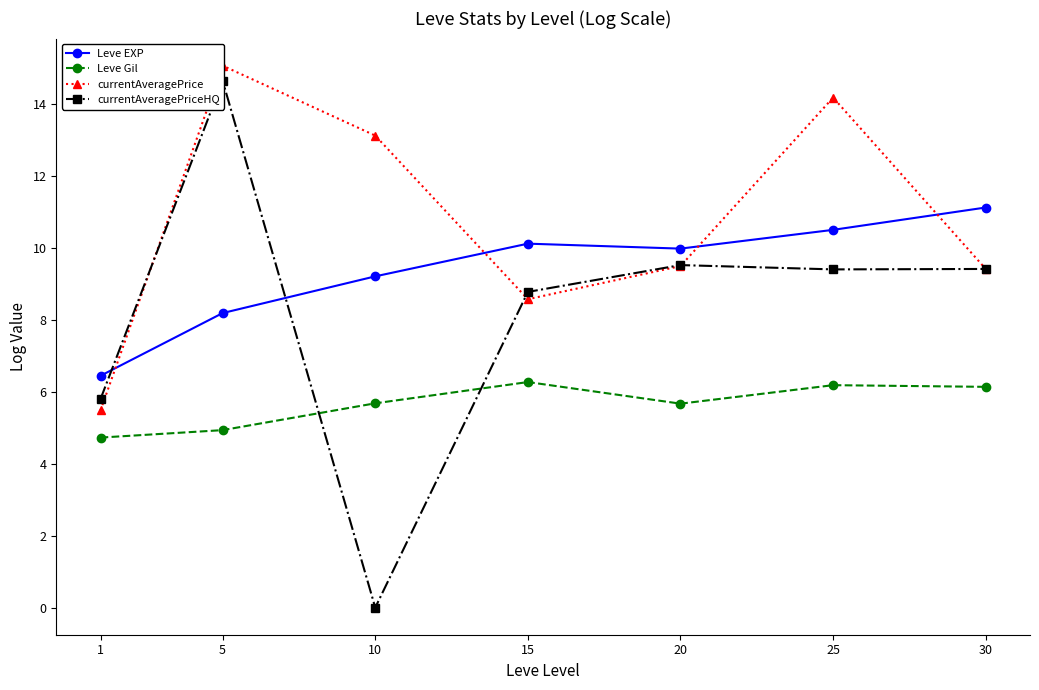

Reading left to right, list all the values displayed in this chart.

Leve EXP: 6.4	8.2	9.2	10.1	10.0	10.5	11.1
Leve Gil: 4.7	4.9	5.7	6.3	5.7	6.2	6.1
currentAveragePrice: 5.5	15.1	13.1	8.6	9.5	14.2	9.4
currentAveragePriceHQ: 5.8	14.6	0.0	8.8	9.5	9.4	9.4